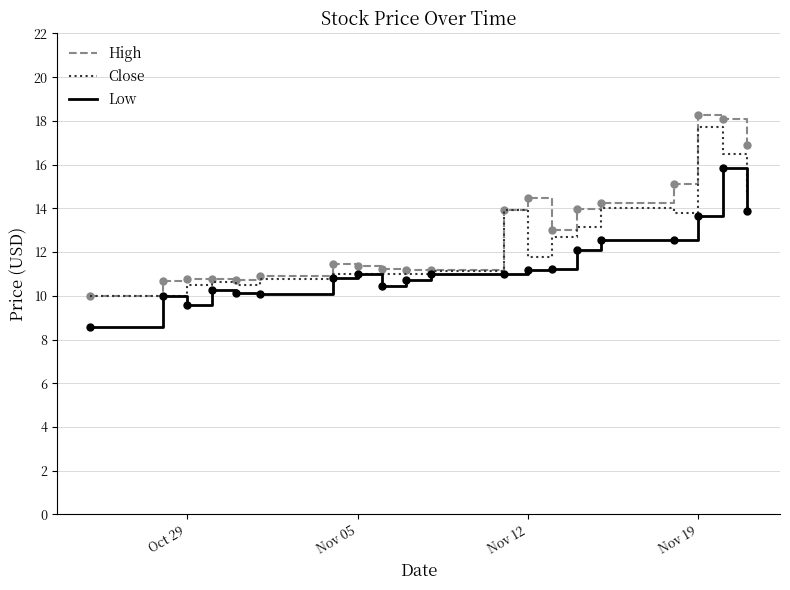

What is the highest value of the Close series?

17.7